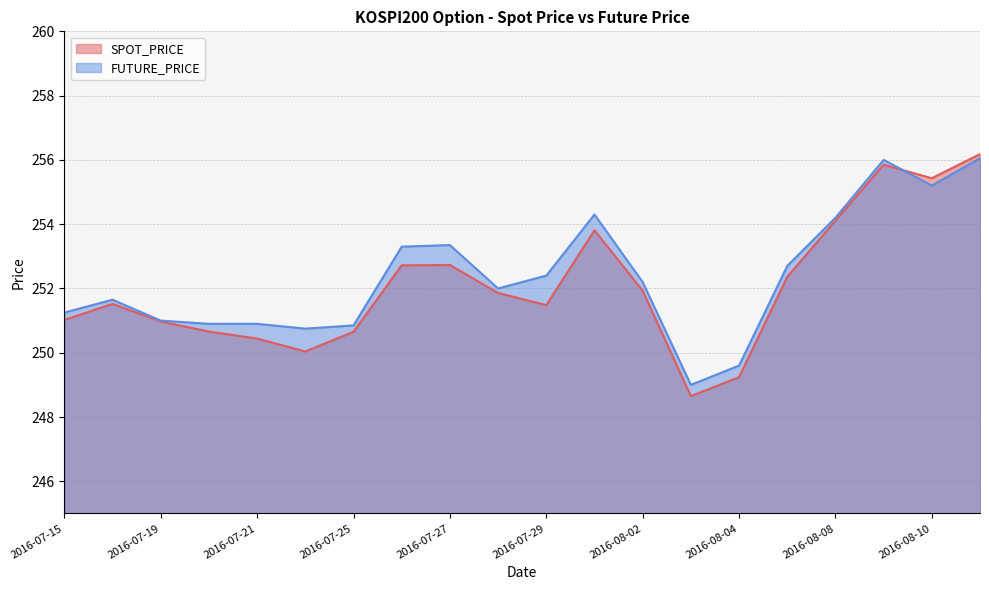

Which series has the largest total across all categories?

FUTURE_PRICE